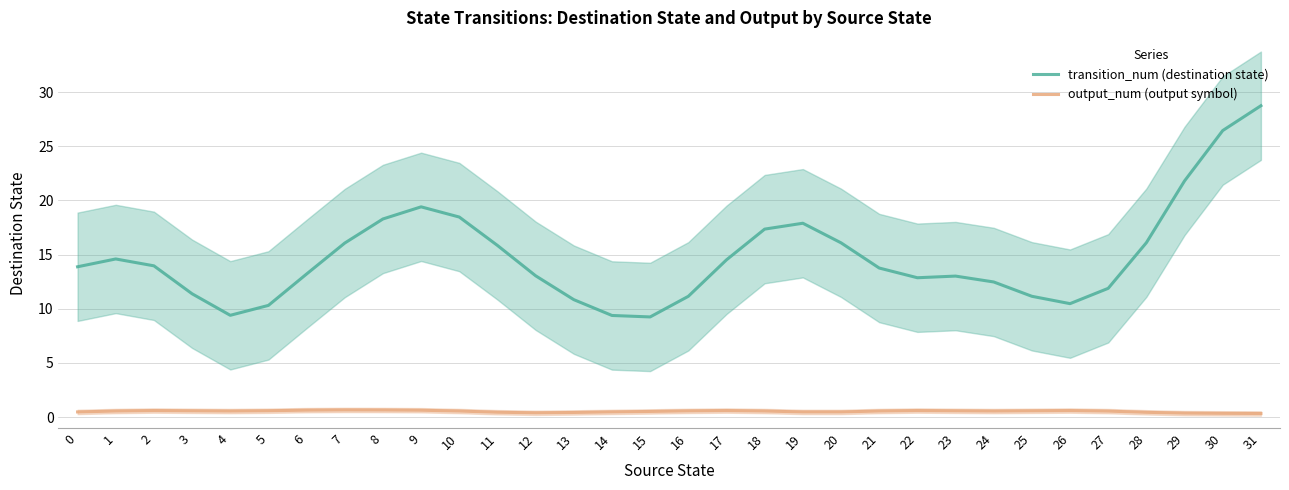

True or false: output_num (output symbol) has more than 0 points higher than both neighbors.

True